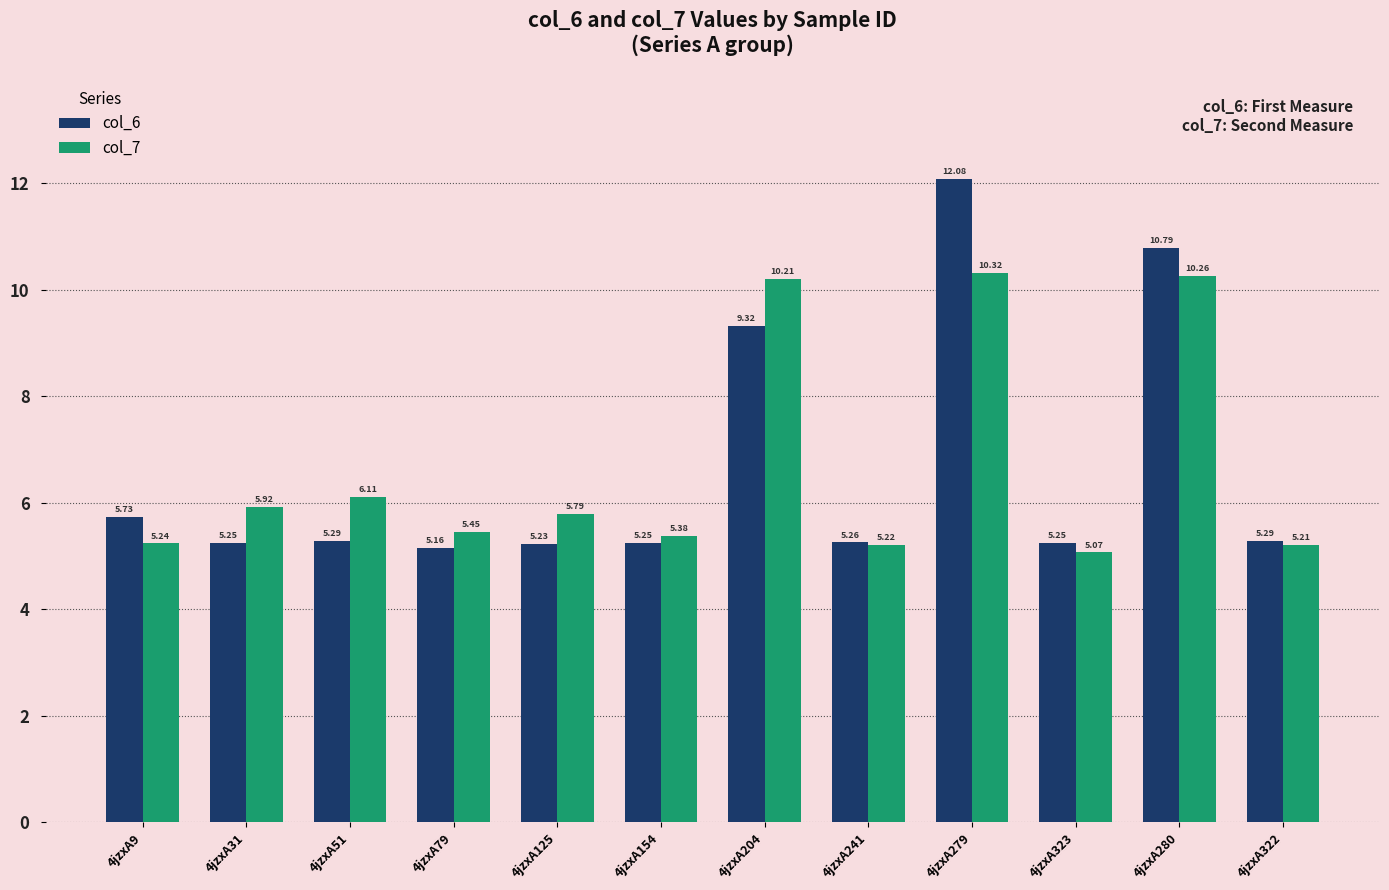

What is the label of the 5th bar from the right?

4jzxA241